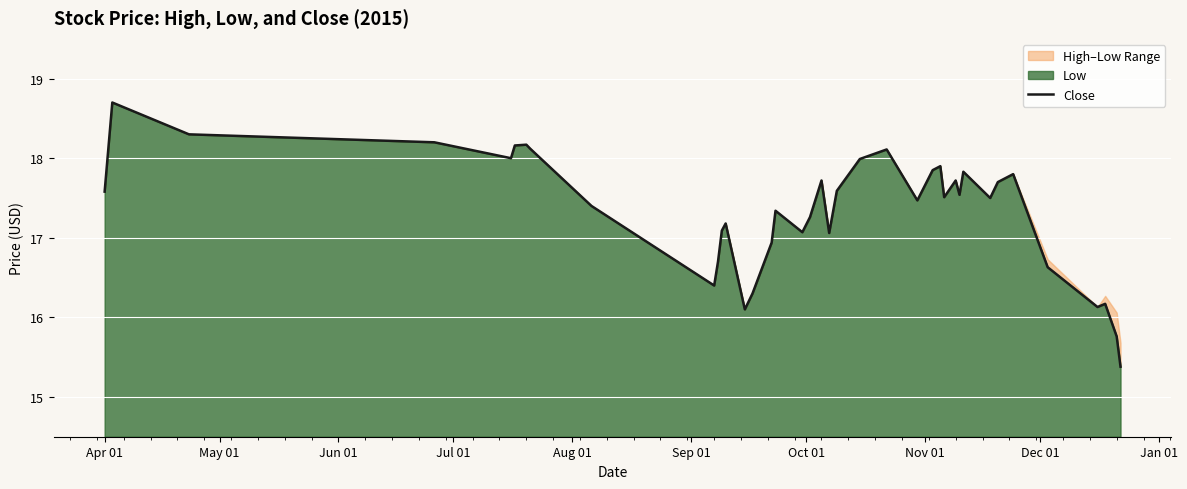

What is the value of the 19th point from the left?

17.1